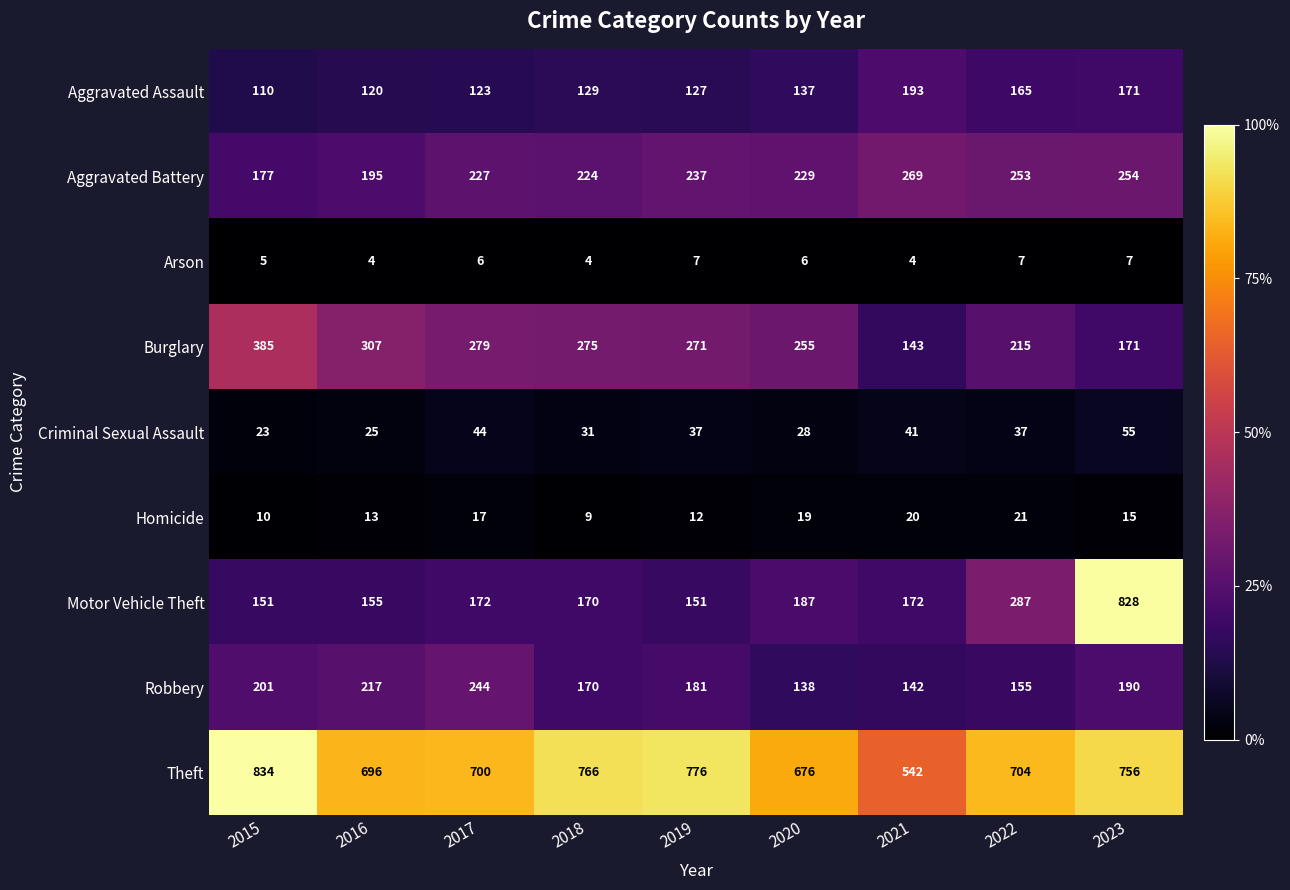

At which label is Robbery closest to 191?

2023